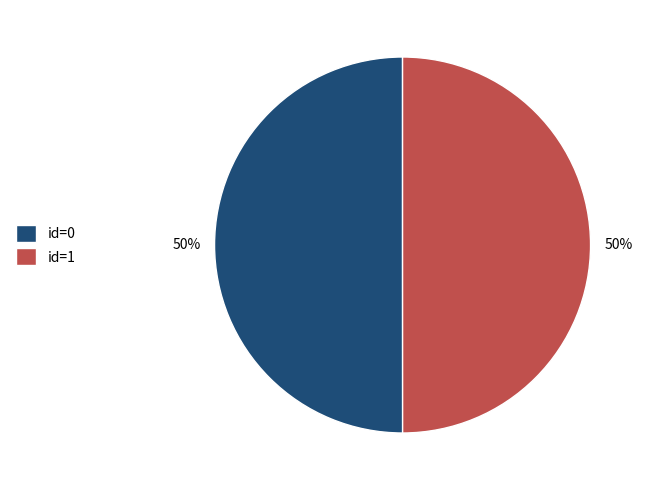

What is the ratio of the value at id=0 to the value at id=1?

1.0